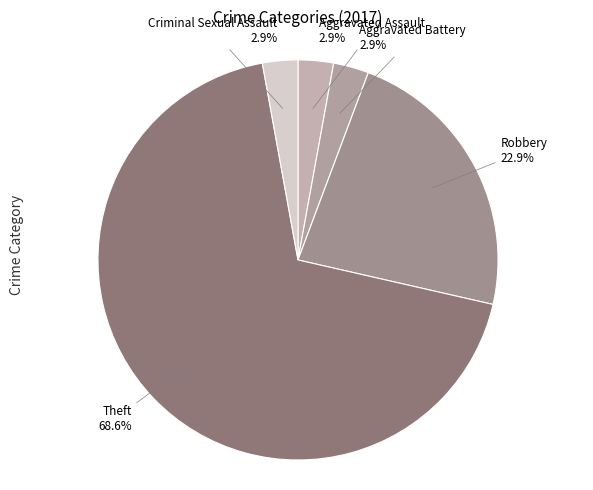

To the nearest percent, what is the average slice percentage?

20%